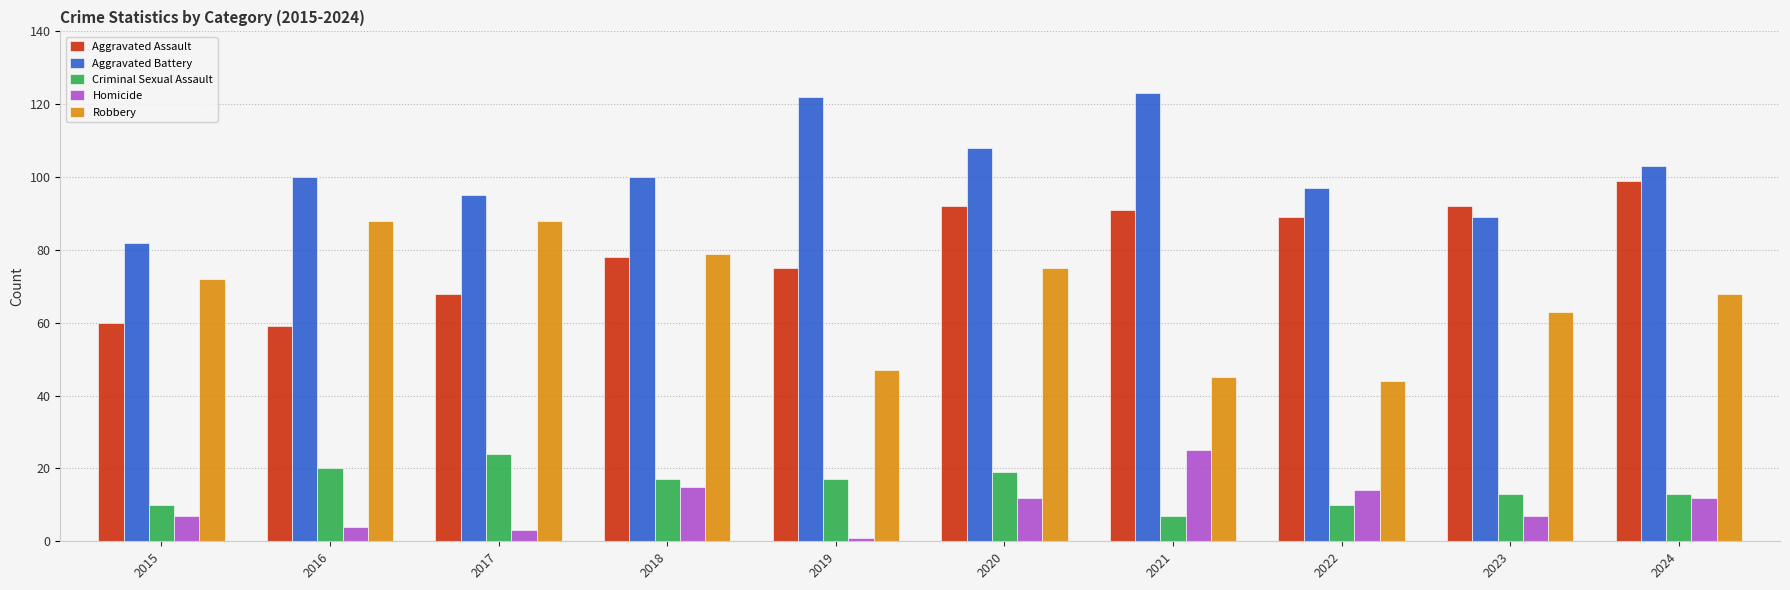

Which series has the widest spread of values?

Robbery